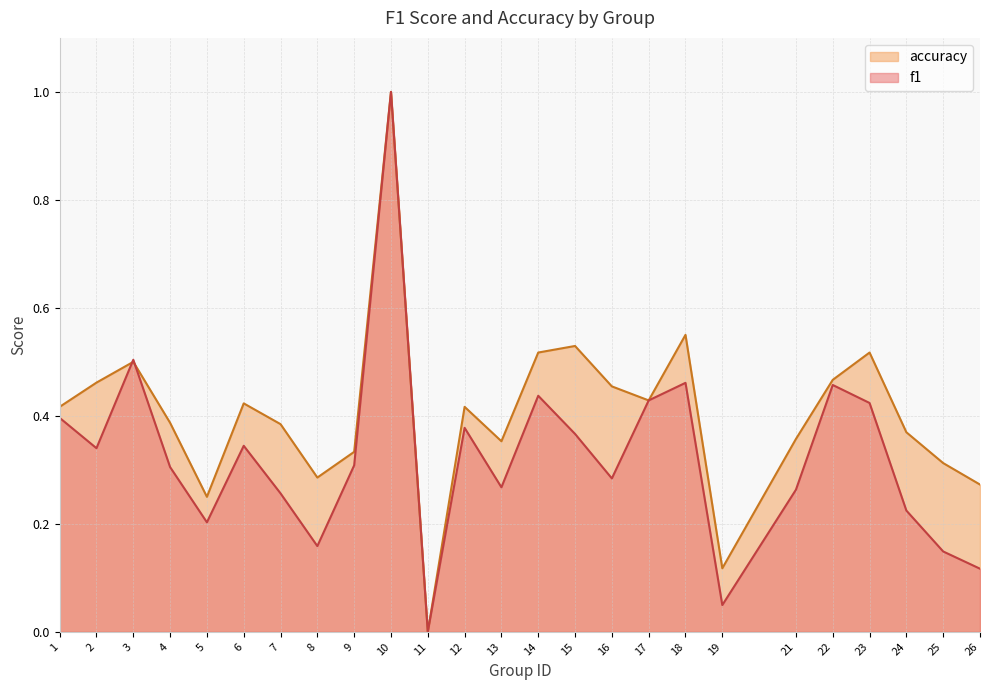

At which label is f1 closest to 0?

11